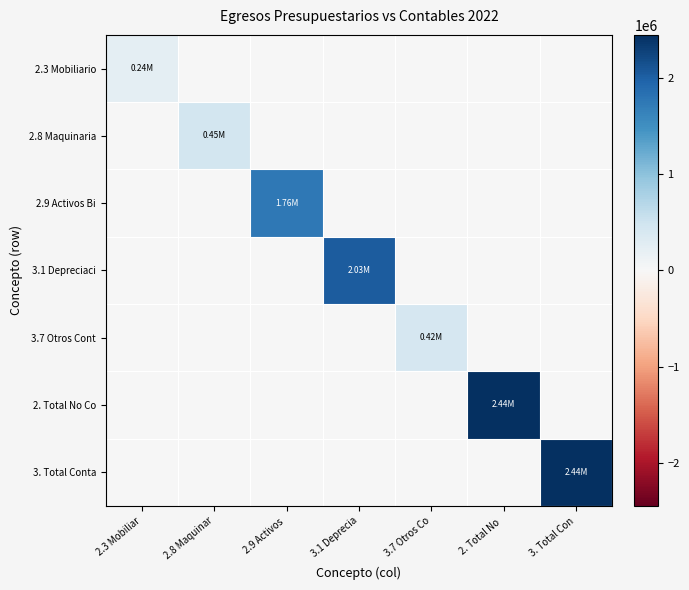

Which series changed the most between 2.8 Maquinar and 2.9 Activos?

2.9 Activos Bi